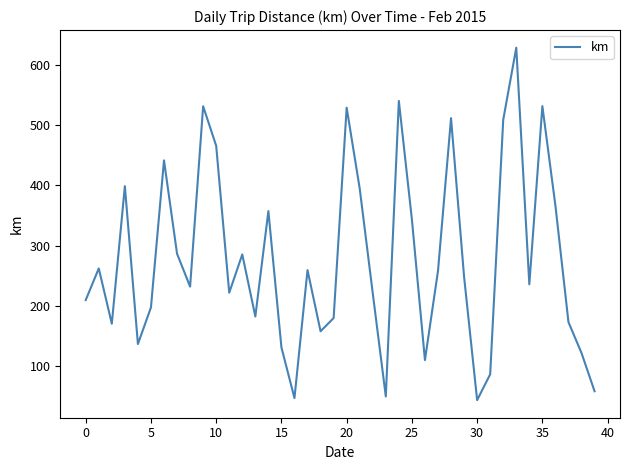

What is the difference between the maximum and minimum values?

584.3